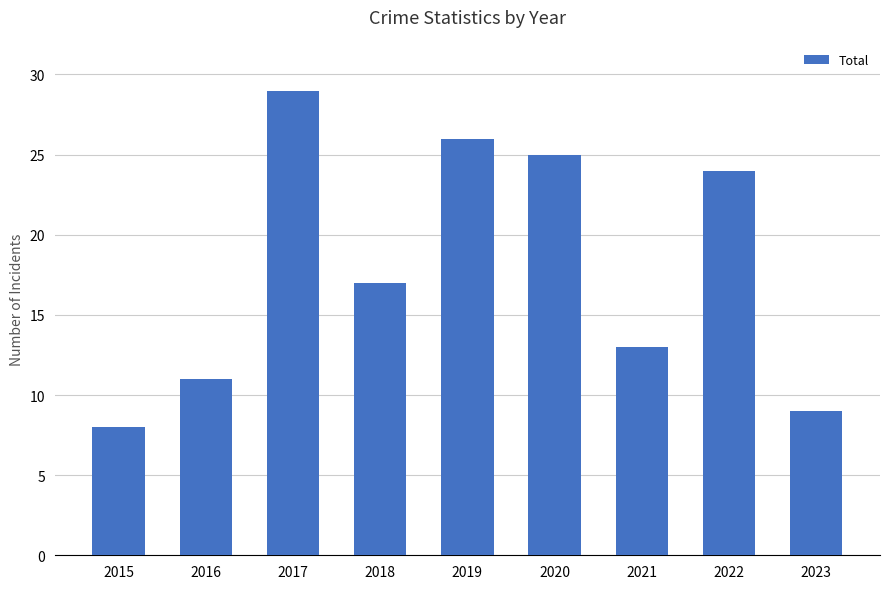

What is the greatest value displayed?

29